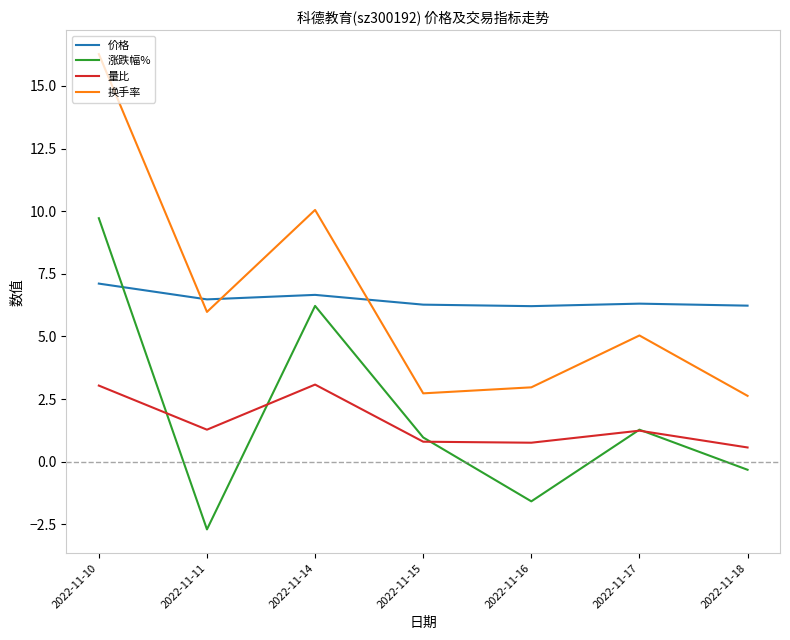

Rank the series at 2022-11-14 from lowest to highest value.

量比, 涨跌幅%, 价格, 换手率